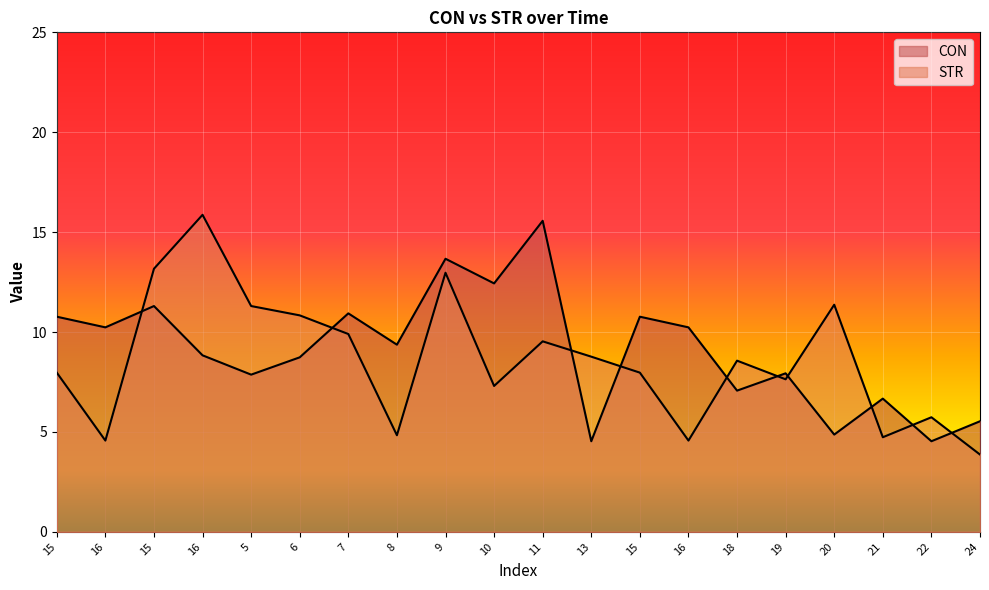

List the series in order of their peak value, lowest first.

CON, STR